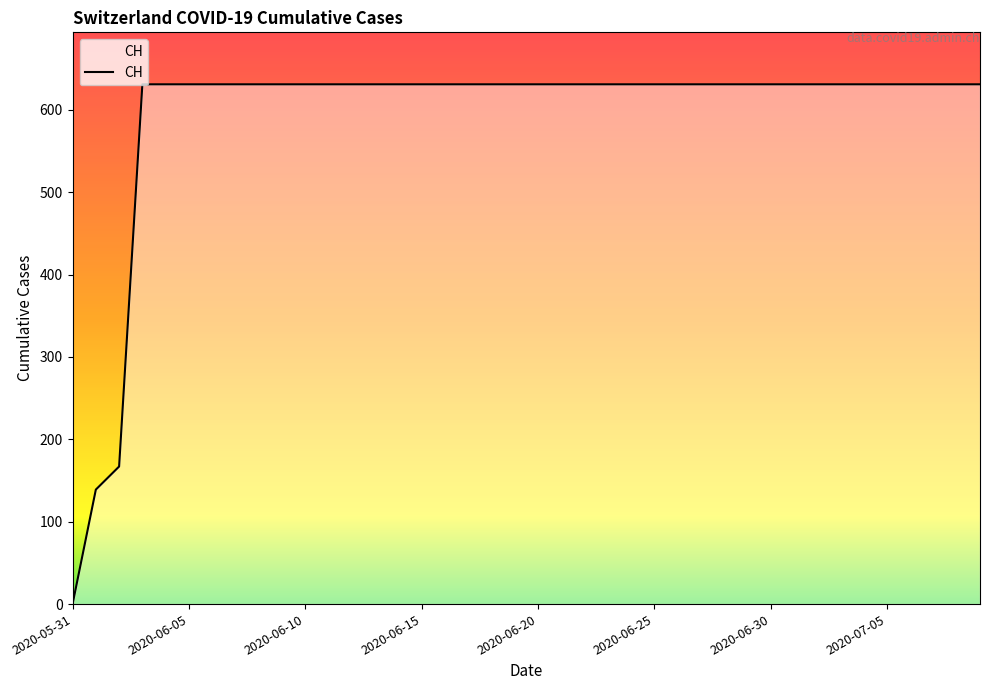

What is the sum of all values?

23653